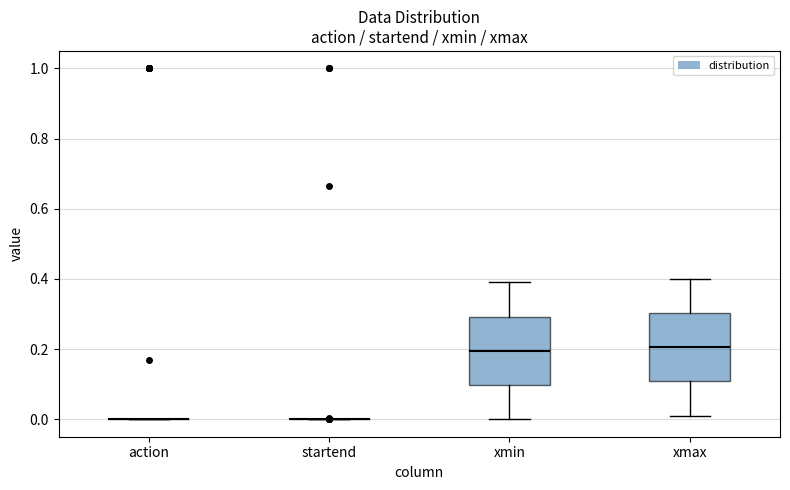

Reading left to right, transcribe this box plot: for each box, give where its median line is, the range the box spans, and where its two whiskers end, as read against the y-axis. The values are not printed on the chart, so give them approximately, as read against the axis.

action: box collapsed to a line at 0.00, whiskers 0.00 to 0.00
startend: box collapsed to a line at 0.00, whiskers 0.00 to 0.00
xmin: median 0.20, box 0.10 to 0.30, whiskers 0.00 to 0.40
xmax: median 0.20, box 0.10 to 0.30, whiskers 0.02 to 0.40